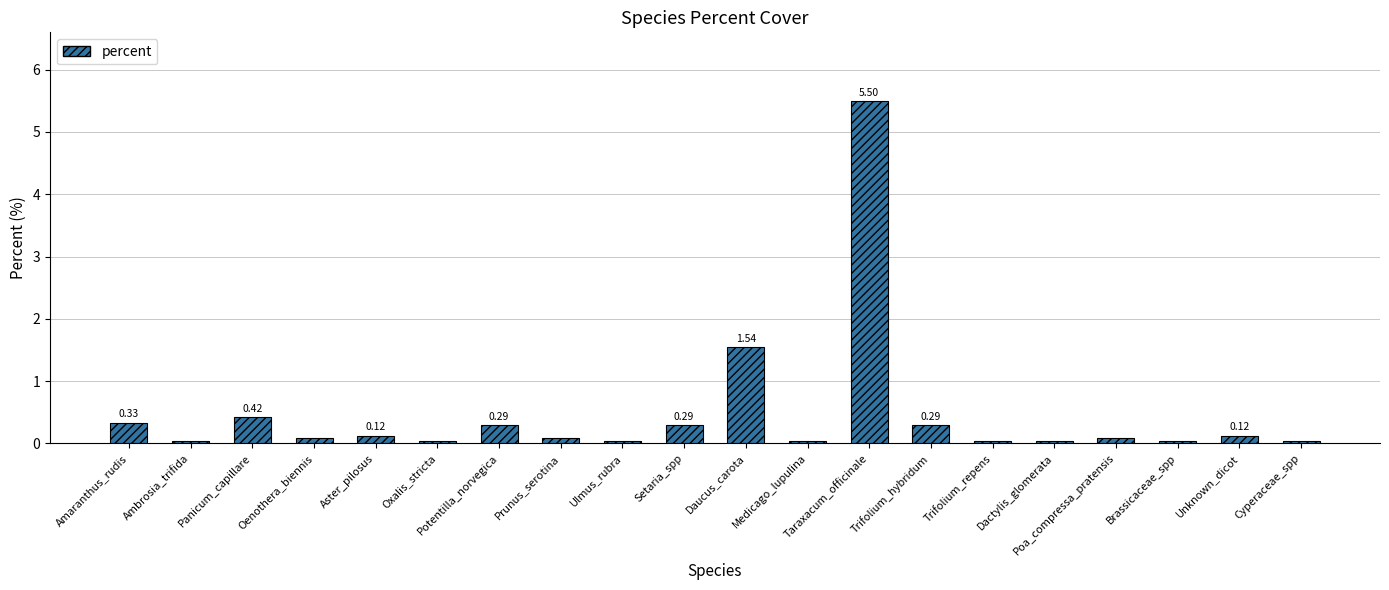

What is the difference between the maximum and minimum values?

5.5